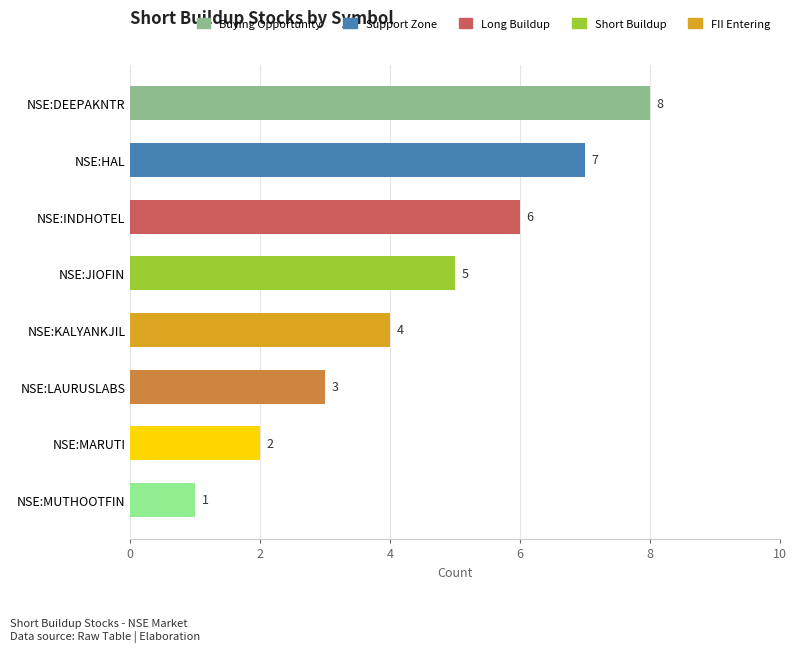

Rank the categories by value from lowest to highest.

NSE:MUTHOOTFIN, NSE:MARUTI, NSE:LAURUSLABS, NSE:KALYANKJIL, NSE:JIOFIN, NSE:INDHOTEL, NSE:HAL, NSE:DEEPAKNTR